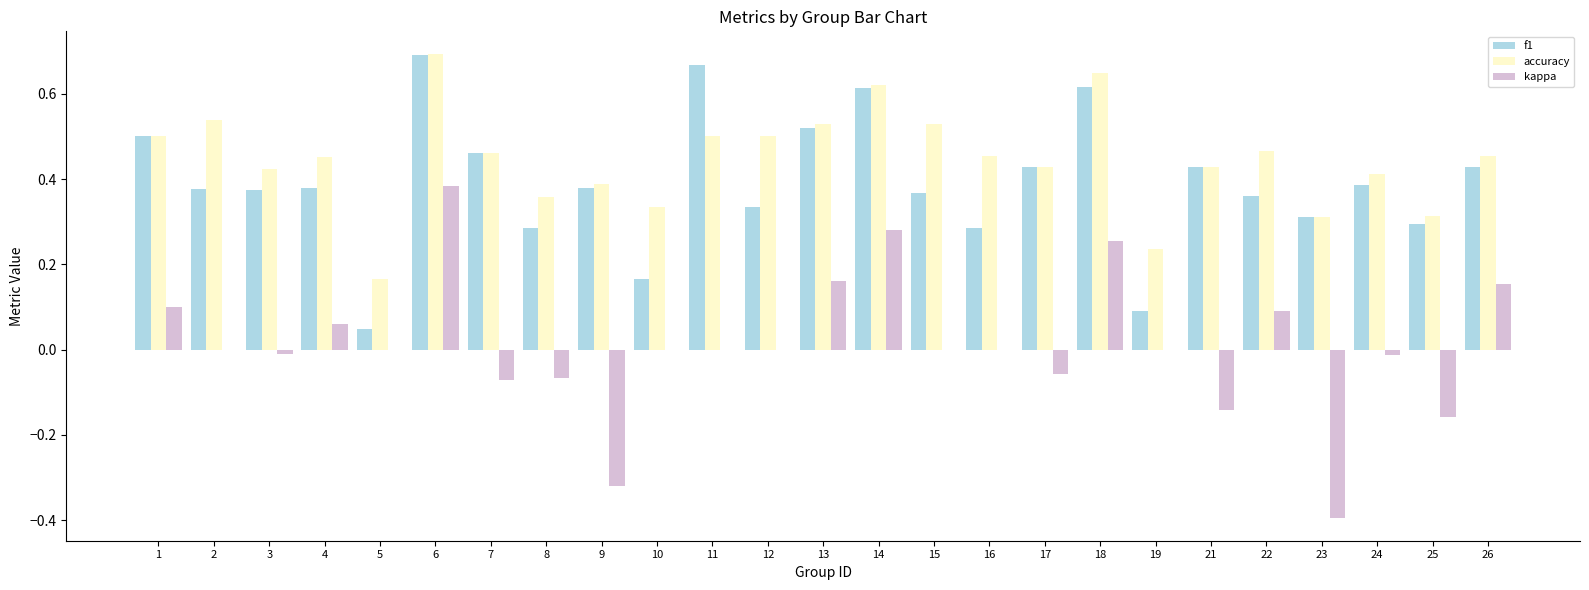

How many groups of bars are there?

25